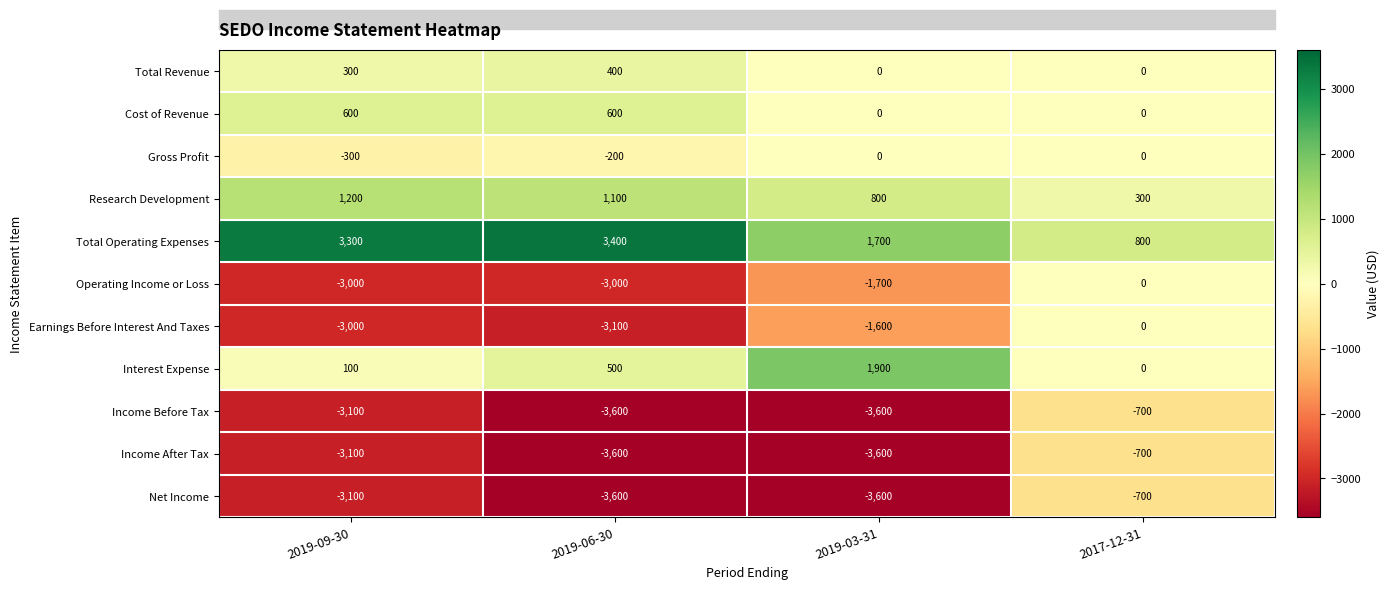

What is the sum of the Cost of Revenue values at 2019-03-31 and 2019-09-30?

600